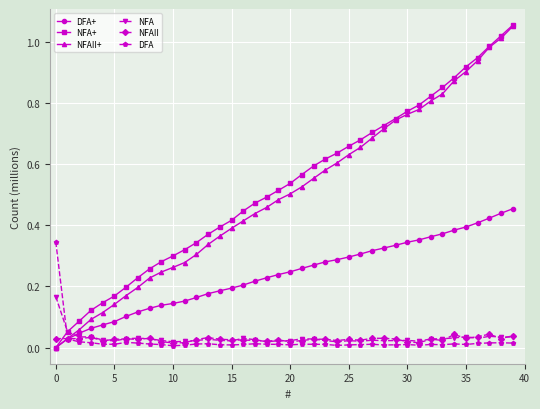

Which series has the largest range (max minus min)?

NFA+